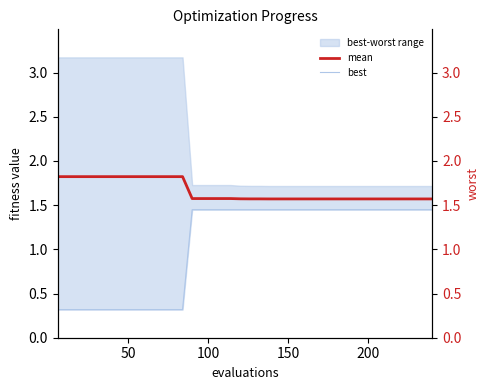

What is the label of the 30th point from the left?

29